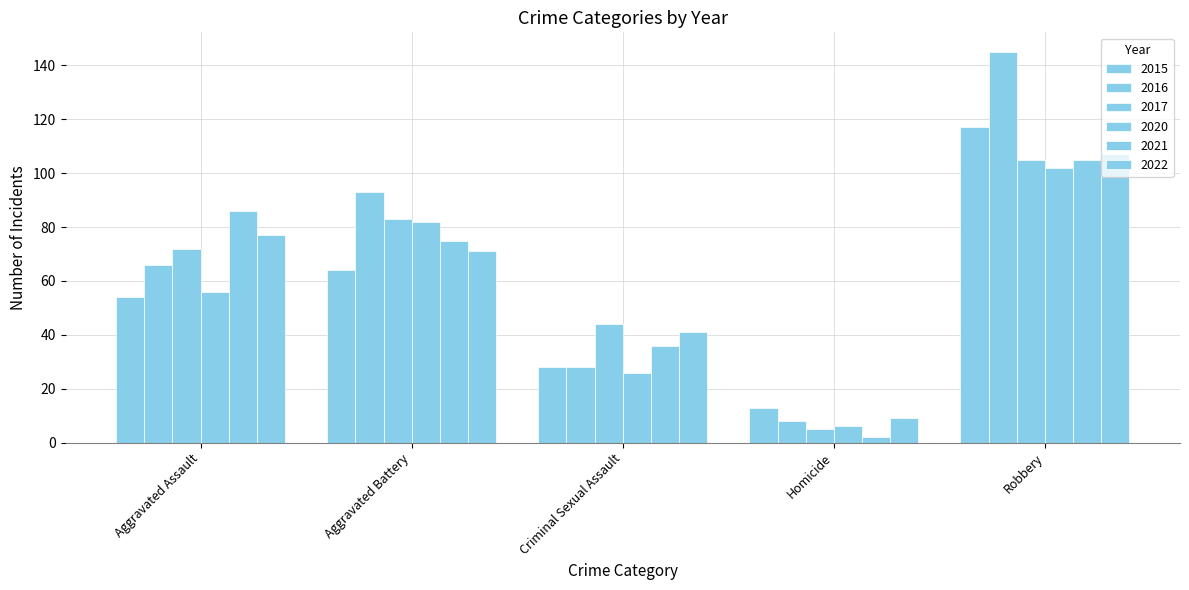

How many values in the 2016 series are below 66?

2